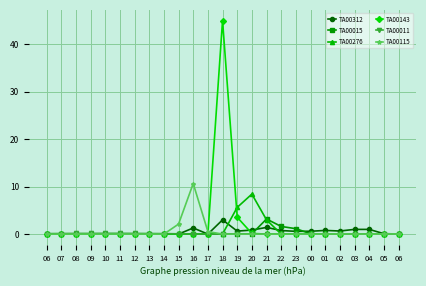

Which series has the largest total across all categories?

TA00143